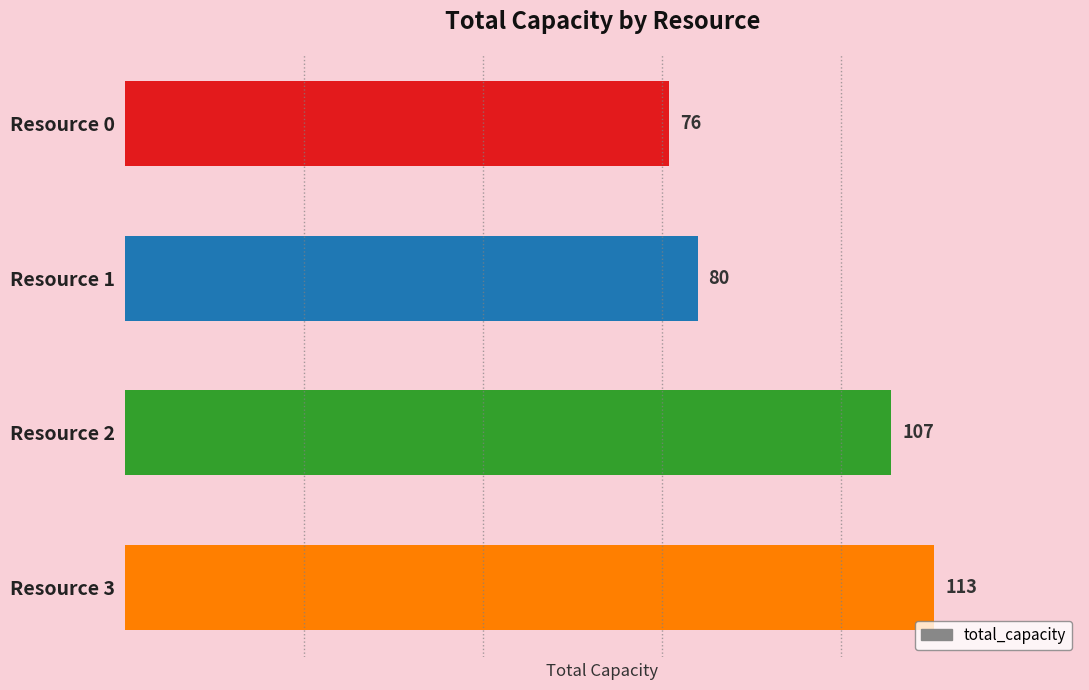

What is the average value?

94